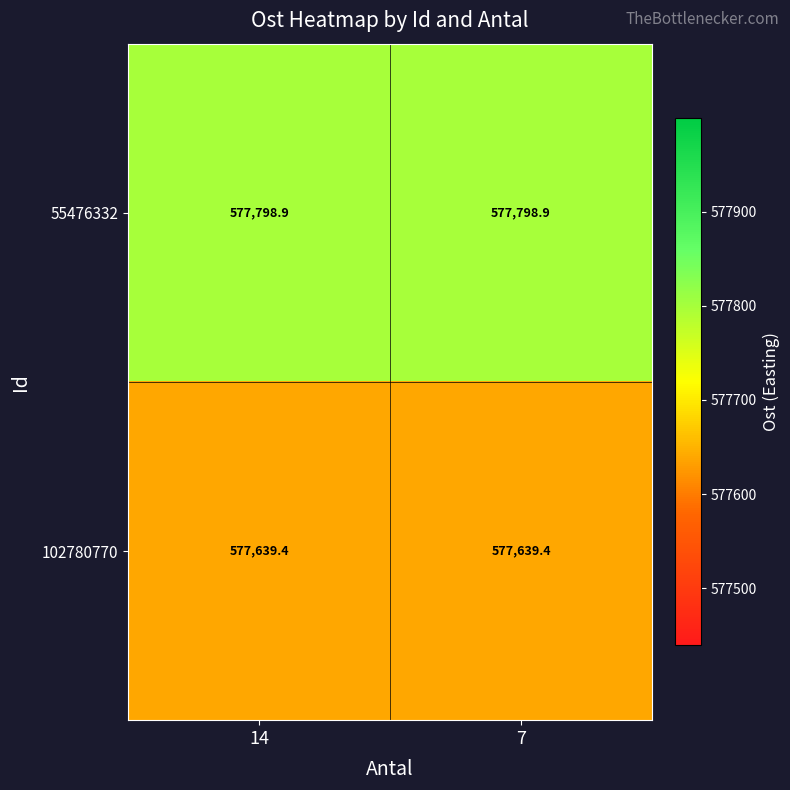

What value does the 102780770 series have at 7?

577639.4